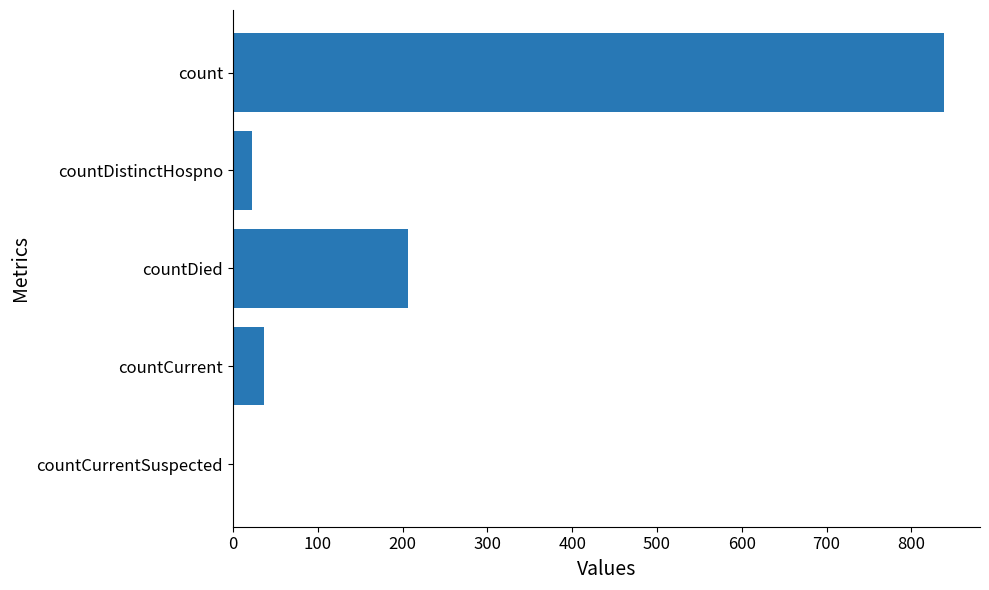

How many categories are shown in the chart?

5